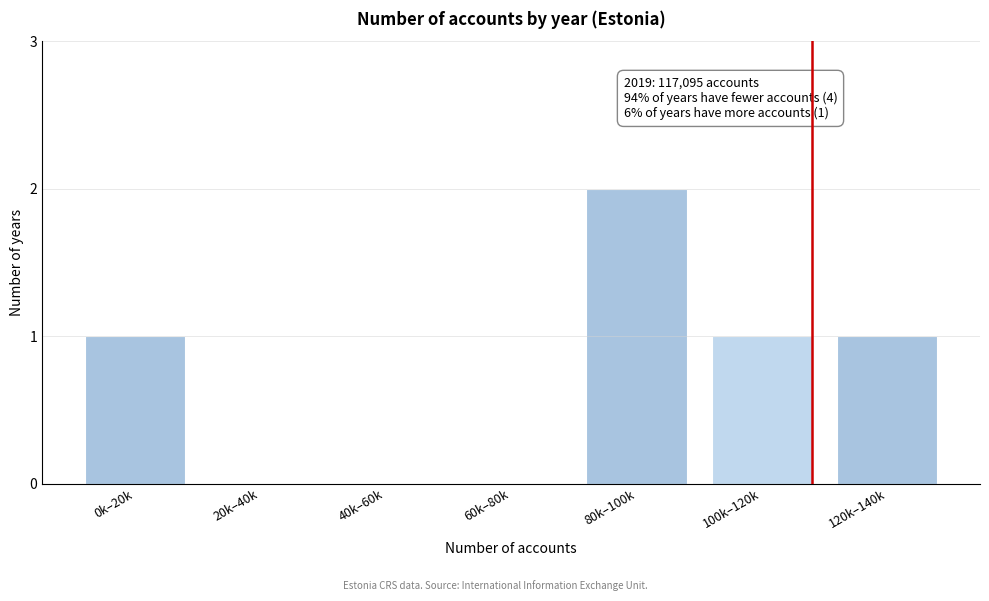

Reading left to right, what are all the values shown in this chart?

0k–20k=1	20k–40k=0	40k–60k=0	60k–80k=0	80k–100k=2	100k–120k=1	120k–140k=1